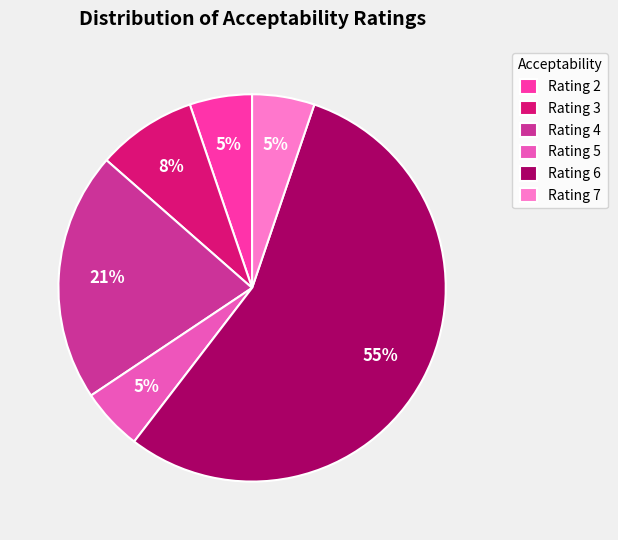

Count the number of slices in the pie.

6